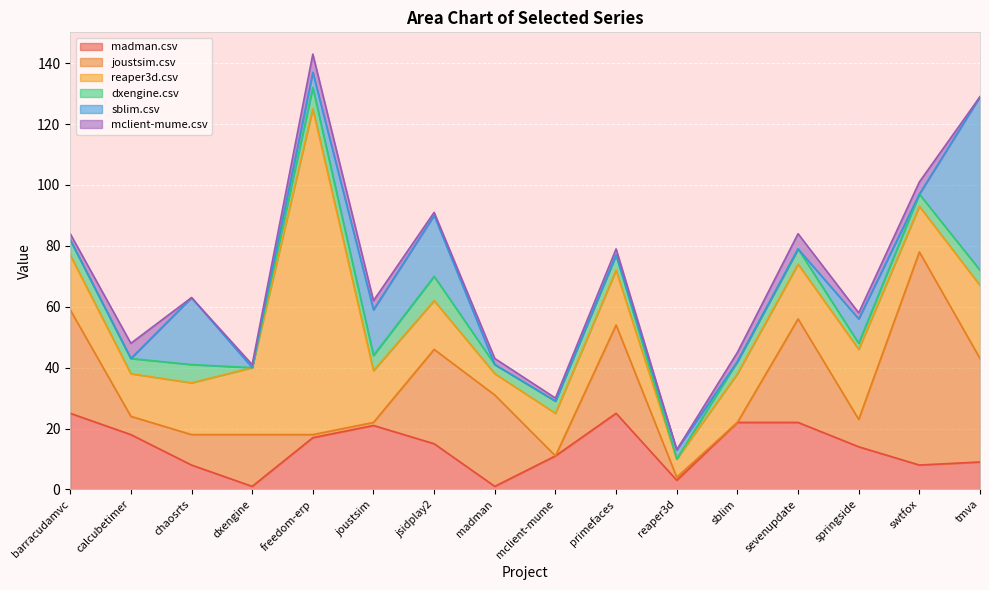

The value of madman.csv at joustsim is 21. True or false?

True